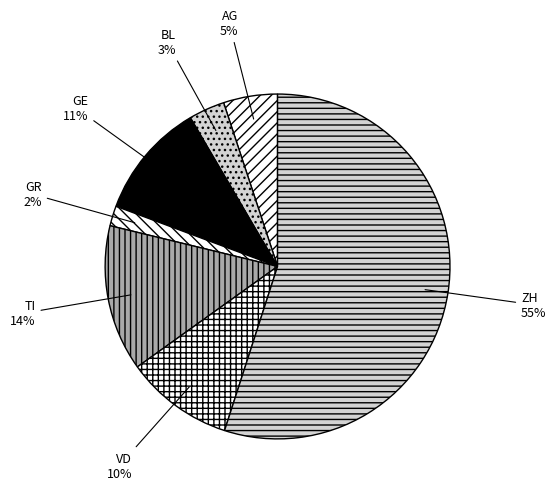

Which category accounts for the majority?

ZH